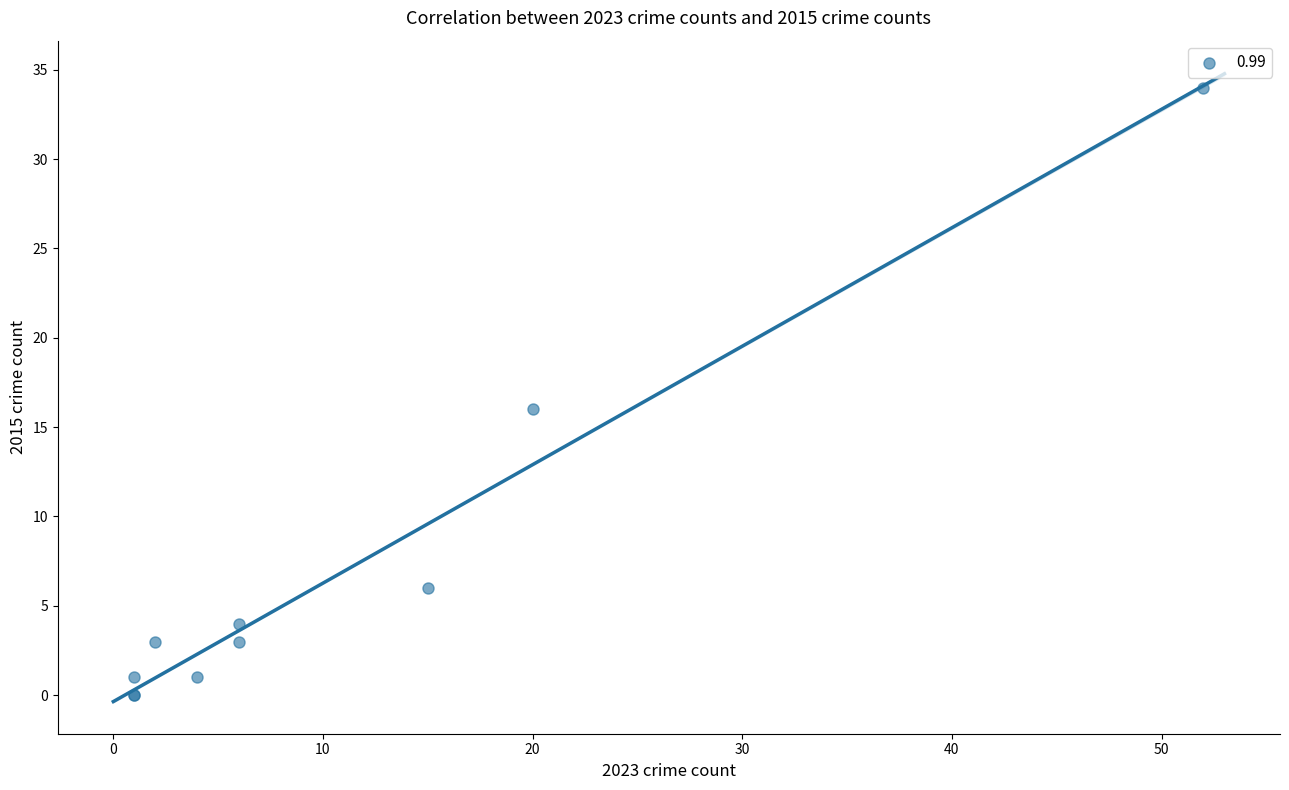

What Y value in the scatter plot is closest to 17?

16